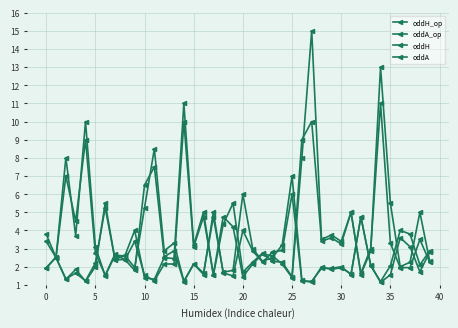

How many data points does each series have?

40